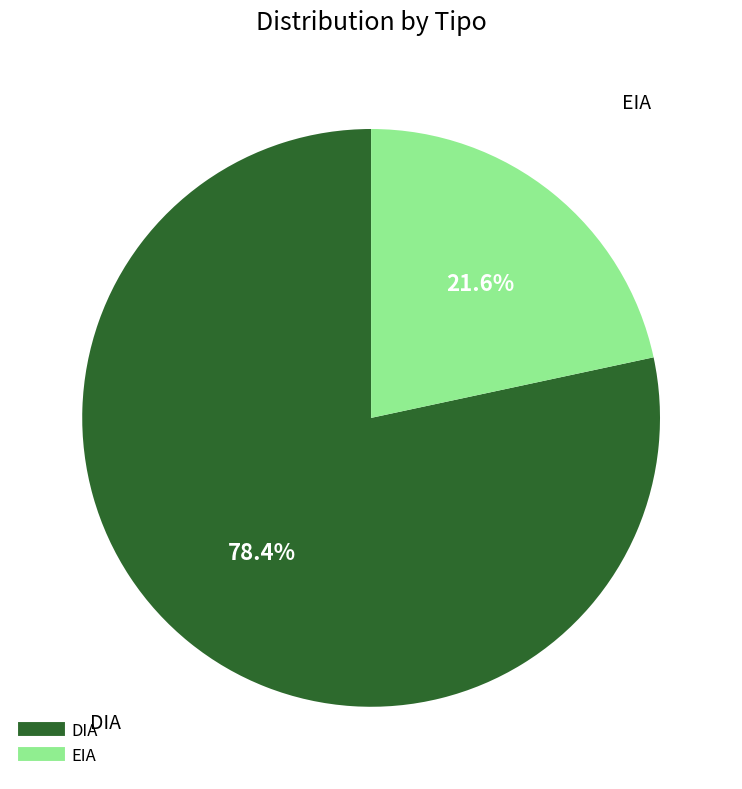

Does any single category account for the majority?

Yes